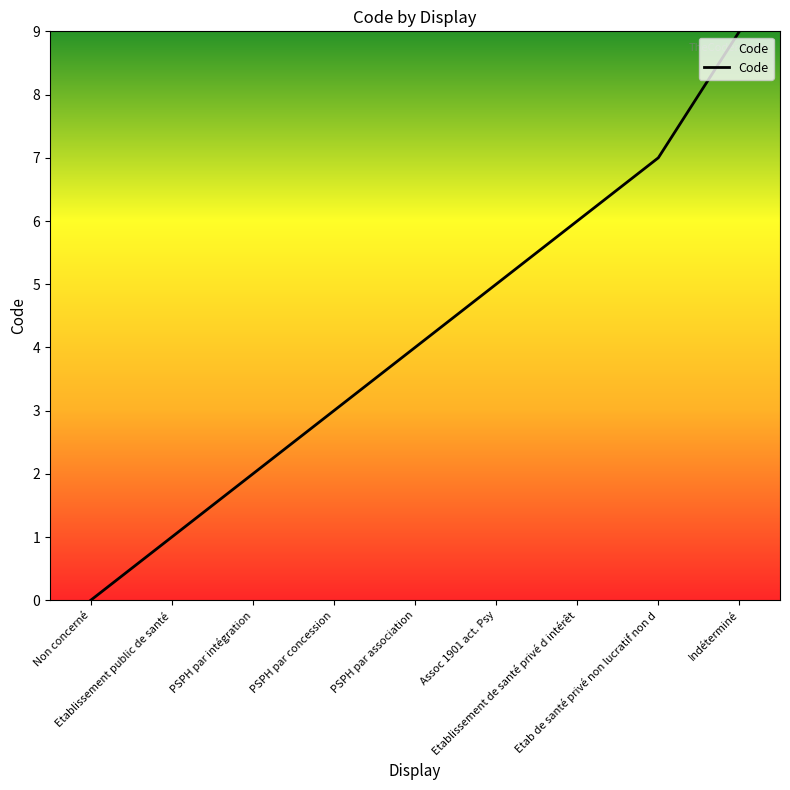

How many positive values are there?

8